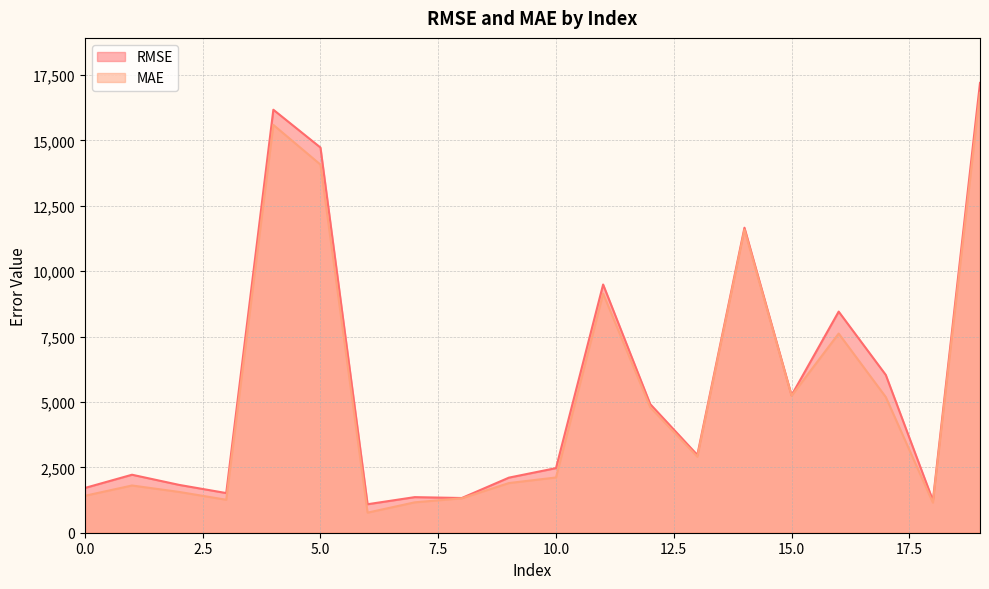

At which label is RMSE closest to 9144?

11